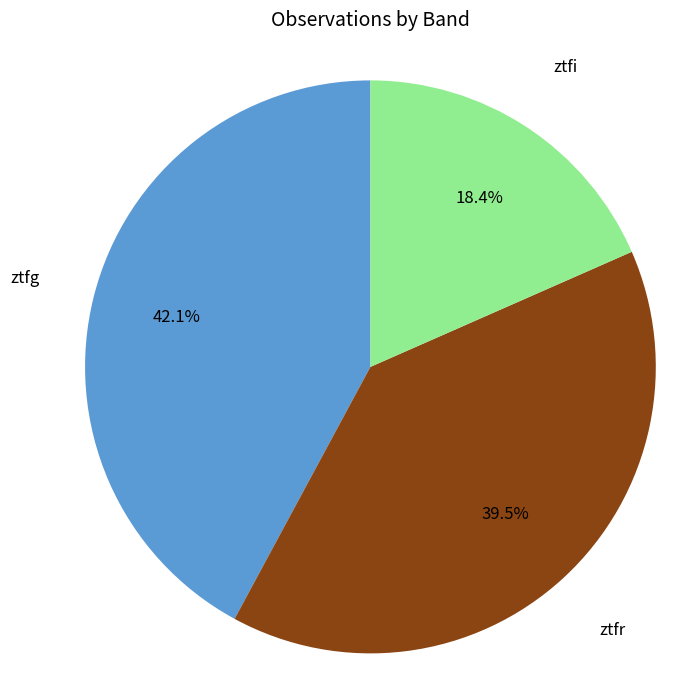

Does ztfr account for over 50% of the chart?

No